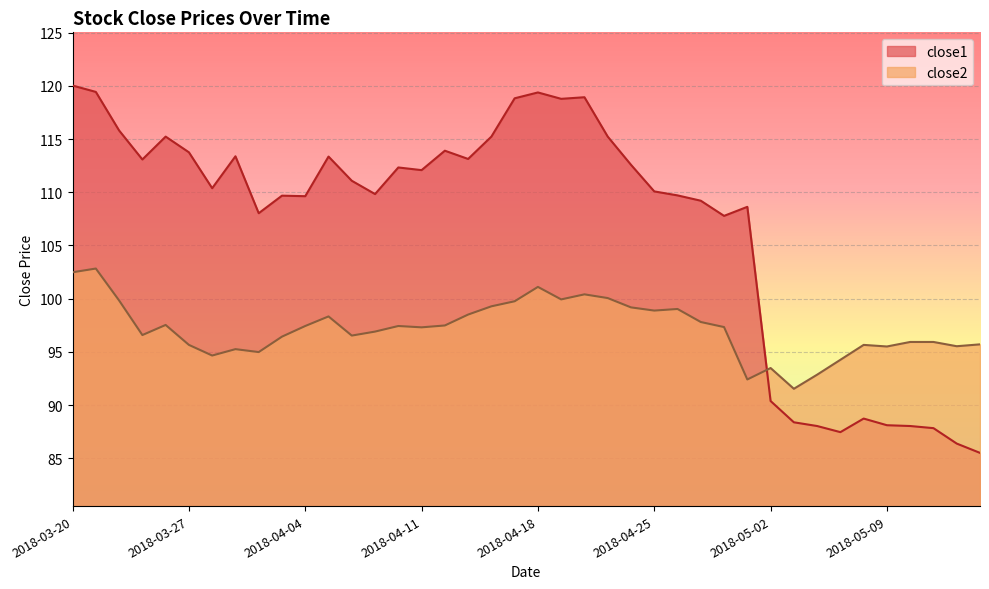

Reading left to right, extract all data points from this chart.

close1: 120.0	119.4	115.8	113.1	115.2	113.8	110.4	113.4	108.0	109.7	109.6	113.3	111.1	109.8	112.3	112.1	113.9	113.1	115.2	118.8	119.4	118.8	118.9	115.2	112.6	110.1	109.7	109.2	107.8	108.6	90.4	88.4	88.0	87.5	88.7	88.1	88.0	87.8	86.4	85.5
close2: 102.5	102.8	99.8	96.6	97.5	95.7	94.7	95.2	95.0	96.4	97.4	98.3	96.5	96.9	97.4	97.3	97.5	98.5	99.3	99.8	101.1	99.9	100.4	100.0	99.2	98.9	99.0	97.8	97.3	92.4	93.5	91.5	92.8	94.2	95.7	95.5	95.9	95.9	95.5	95.7